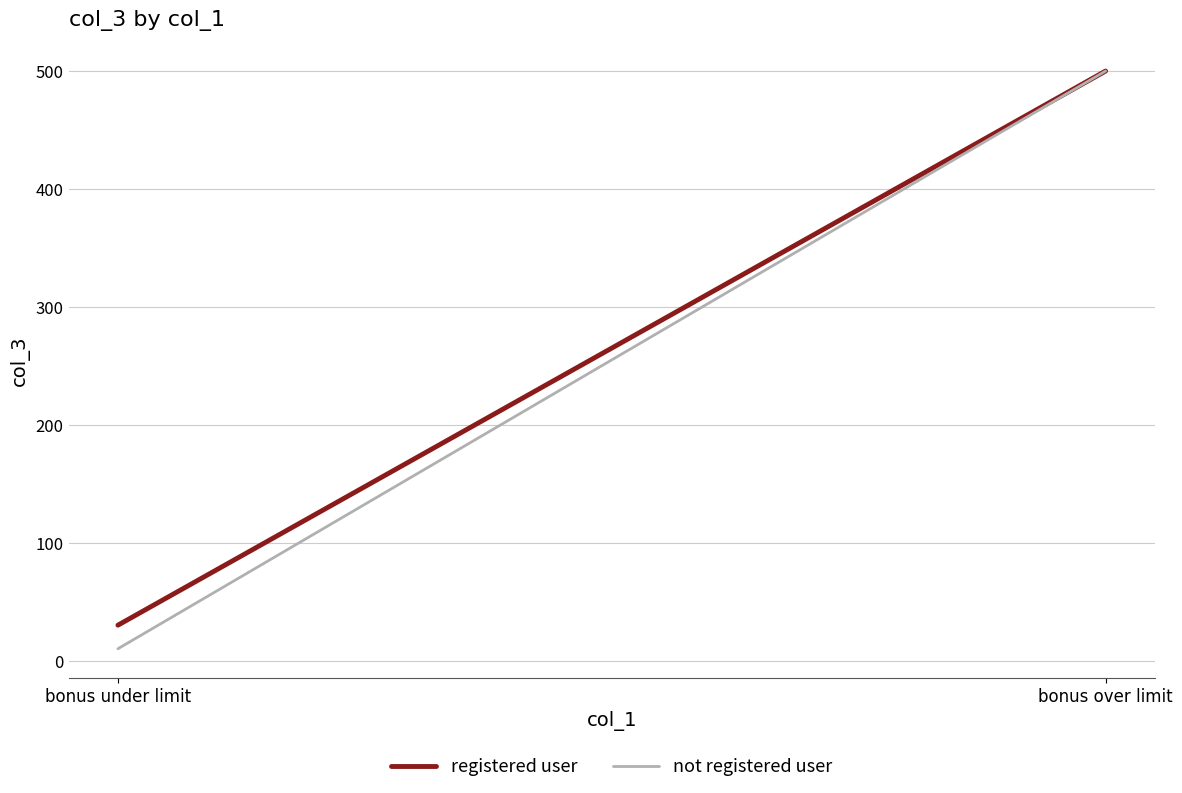

Which series has the largest range (max minus min)?

not registered user